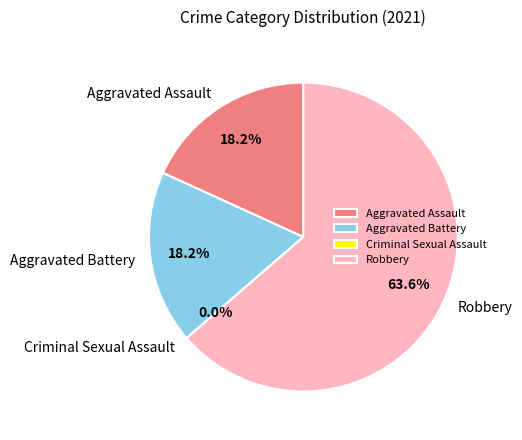

The Aggravated Battery slice represents 18% of the pie. True or false?

True